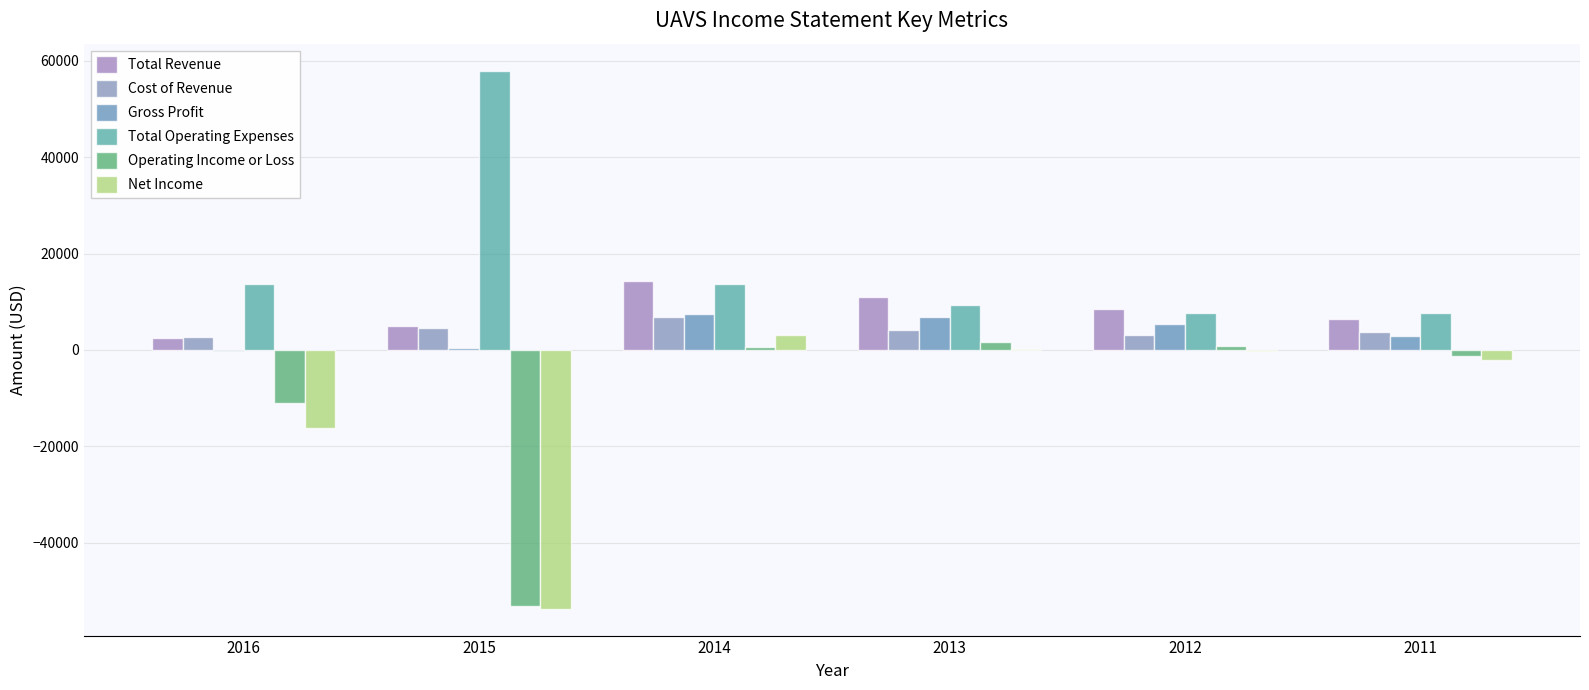

What is the greatest value displayed?

58000